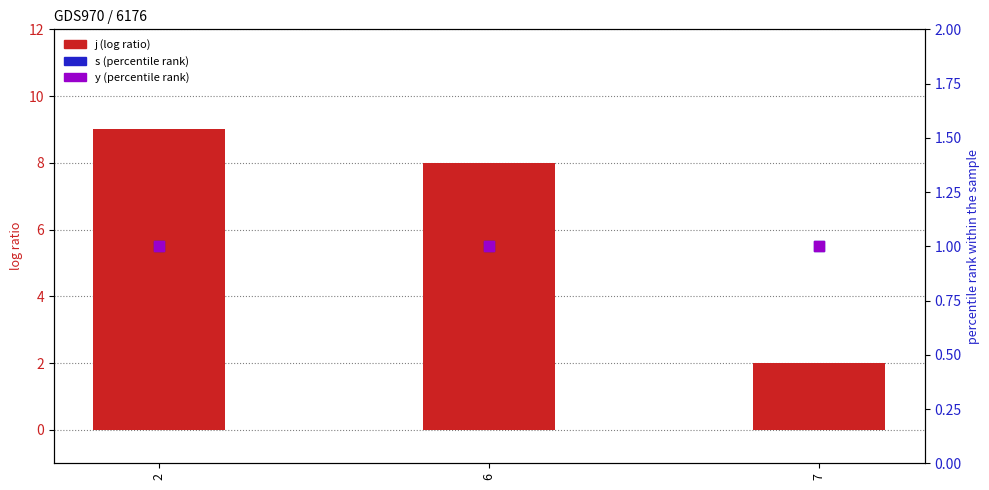

Which series reaches the minimum Y coordinate?

s (percentile rank)